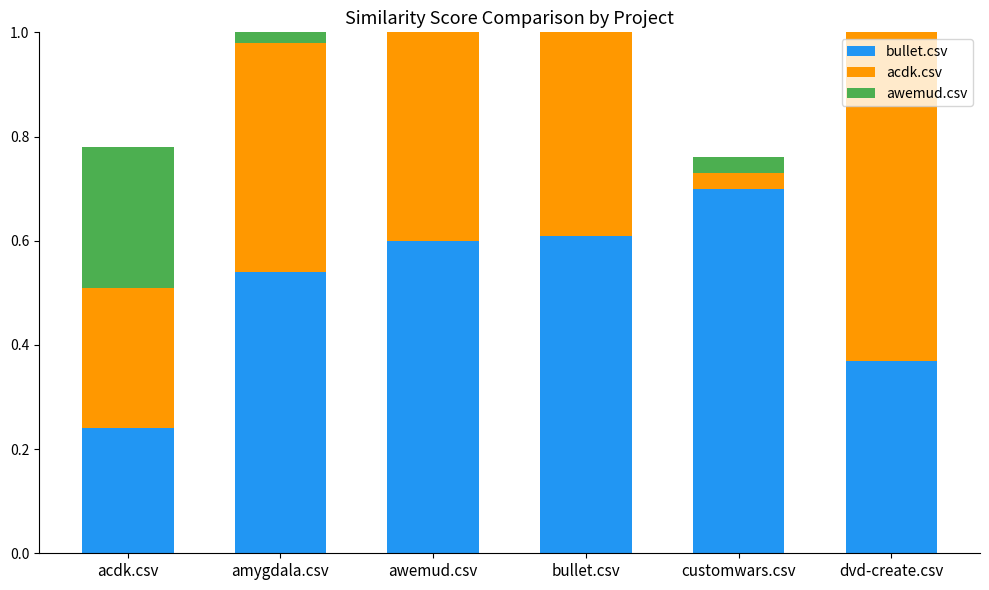

True or false: bullet.csv has a value of 1.0 at awemud.csv.

False